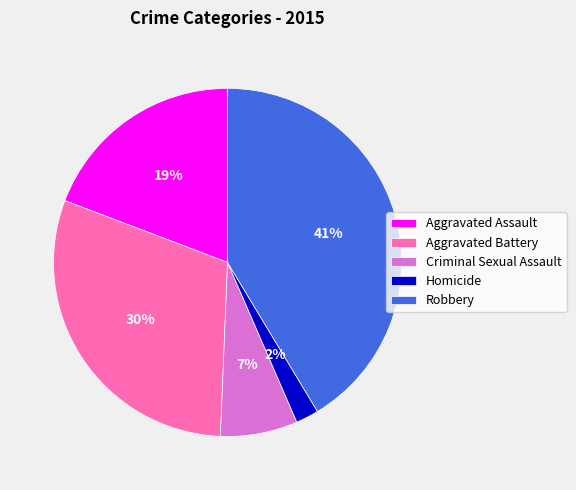

Is the sum of Aggravated Battery and Homicide greater than half?

No